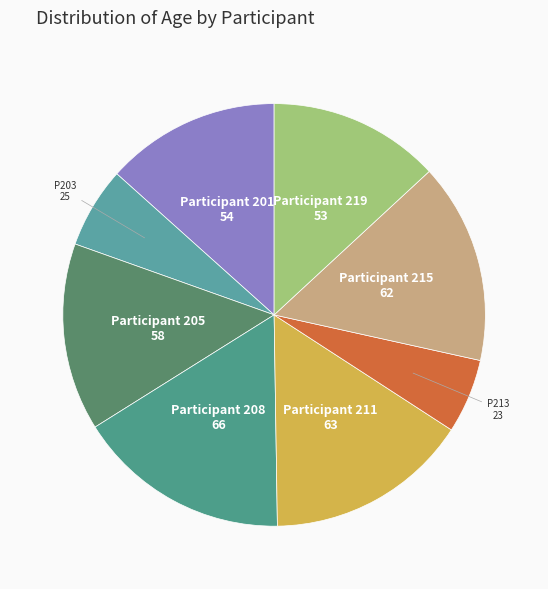

Count the number of slices in the pie.

8